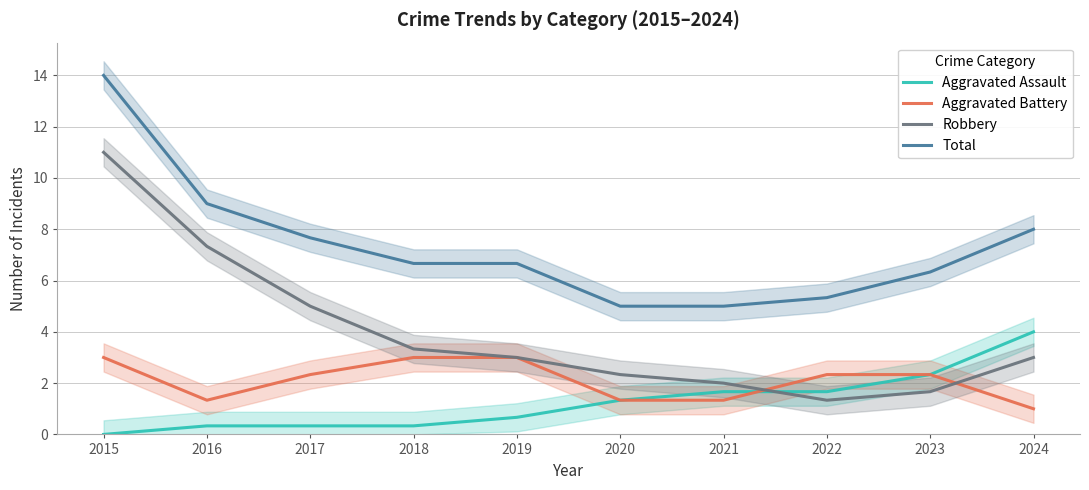

True or false: Robbery and Aggravated Assault intersect in this chart.

True